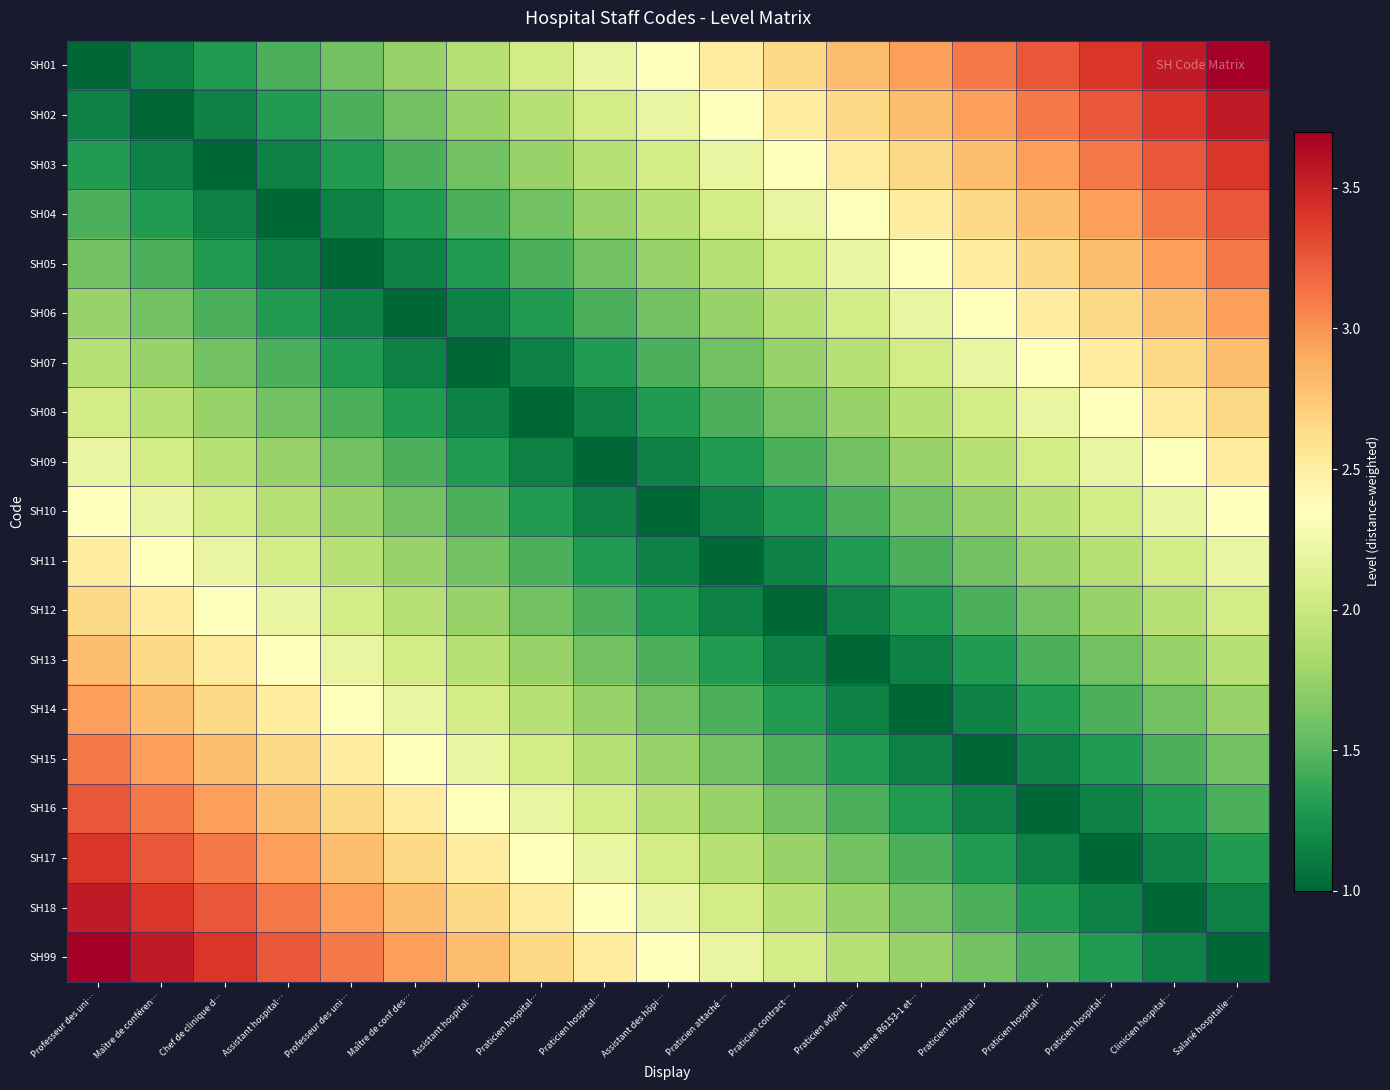

Reading left to right, list all the values displayed in this chart.

SH01: Professeur des uni…=1.0	Maître de conféren…=1.1	Chef de clinique d…=1.3	Assistant hospital…=1.4	Professeur des uni…=1.6	Maître de conf des…=1.8	Assistant hospital…=1.9	Praticien hospital…=2.0	Praticien hospital…=2.2	Assistant des hôpi…=2.3	Praticien attaché …=2.5	Praticien contract…=2.6	Praticien adjoint …=2.8	Interne R6153-1 et…=3.0	Praticien Hospital…=3.1	Praticien hospital…=3.2	Praticien hospital…=3.4	Clinicien hospital…=3.5	Salarié hospitalie…=3.7
SH02: Professeur des uni…=1.1	Maître de conféren…=1.0	Chef de clinique d…=1.1	Assistant hospital…=1.3	Professeur des uni…=1.4	Maître de conf des…=1.6	Assistant hospital…=1.8	Praticien hospital…=1.9	Praticien hospital…=2.0	Assistant des hôpi…=2.2	Praticien attaché …=2.3	Praticien contract…=2.5	Praticien adjoint …=2.6	Interne R6153-1 et…=2.8	Praticien Hospital…=3.0	Praticien hospital…=3.1	Praticien hospital…=3.2	Clinicien hospital…=3.4	Salarié hospitalie…=3.5
SH03: Professeur des uni…=1.3	Maître de conféren…=1.1	Chef de clinique d…=1.0	Assistant hospital…=1.1	Professeur des uni…=1.3	Maître de conf des…=1.4	Assistant hospital…=1.6	Praticien hospital…=1.8	Praticien hospital…=1.9	Assistant des hôpi…=2.0	Praticien attaché …=2.2	Praticien contract…=2.3	Praticien adjoint …=2.5	Interne R6153-1 et…=2.6	Praticien Hospital…=2.8	Praticien hospital…=3.0	Praticien hospital…=3.1	Clinicien hospital…=3.2	Salarié hospitalie…=3.4
SH04: Professeur des uni…=1.4	Maître de conféren…=1.3	Chef de clinique d…=1.1	Assistant hospital…=1.0	Professeur des uni…=1.1	Maître de conf des…=1.3	Assistant hospital…=1.4	Praticien hospital…=1.6	Praticien hospital…=1.8	Assistant des hôpi…=1.9	Praticien attaché …=2.0	Praticien contract…=2.2	Praticien adjoint …=2.3	Interne R6153-1 et…=2.5	Praticien Hospital…=2.6	Praticien hospital…=2.8	Praticien hospital…=3.0	Clinicien hospital…=3.1	Salarié hospitalie…=3.2
SH05: Professeur des uni…=1.6	Maître de conféren…=1.4	Chef de clinique d…=1.3	Assistant hospital…=1.1	Professeur des uni…=1.0	Maître de conf des…=1.1	Assistant hospital…=1.3	Praticien hospital…=1.4	Praticien hospital…=1.6	Assistant des hôpi…=1.8	Praticien attaché …=1.9	Praticien contract…=2.0	Praticien adjoint …=2.2	Interne R6153-1 et…=2.3	Praticien Hospital…=2.5	Praticien hospital…=2.6	Praticien hospital…=2.8	Clinicien hospital…=3.0	Salarié hospitalie…=3.1
SH06: Professeur des uni…=1.8	Maître de conféren…=1.6	Chef de clinique d…=1.4	Assistant hospital…=1.3	Professeur des uni…=1.1	Maître de conf des…=1.0	Assistant hospital…=1.1	Praticien hospital…=1.3	Praticien hospital…=1.4	Assistant des hôpi…=1.6	Praticien attaché …=1.8	Praticien contract…=1.9	Praticien adjoint …=2.0	Interne R6153-1 et…=2.2	Praticien Hospital…=2.3	Praticien hospital…=2.5	Praticien hospital…=2.6	Clinicien hospital…=2.8	Salarié hospitalie…=3.0
SH07: Professeur des uni…=1.9	Maître de conféren…=1.8	Chef de clinique d…=1.6	Assistant hospital…=1.4	Professeur des uni…=1.3	Maître de conf des…=1.1	Assistant hospital…=1.0	Praticien hospital…=1.1	Praticien hospital…=1.3	Assistant des hôpi…=1.4	Praticien attaché …=1.6	Praticien contract…=1.8	Praticien adjoint …=1.9	Interne R6153-1 et…=2.0	Praticien Hospital…=2.2	Praticien hospital…=2.3	Praticien hospital…=2.5	Clinicien hospital…=2.6	Salarié hospitalie…=2.8
SH08: Professeur des uni…=2.0	Maître de conféren…=1.9	Chef de clinique d…=1.8	Assistant hospital…=1.6	Professeur des uni…=1.4	Maître de conf des…=1.3	Assistant hospital…=1.1	Praticien hospital…=1.0	Praticien hospital…=1.1	Assistant des hôpi…=1.3	Praticien attaché …=1.4	Praticien contract…=1.6	Praticien adjoint …=1.8	Interne R6153-1 et…=1.9	Praticien Hospital…=2.0	Praticien hospital…=2.2	Praticien hospital…=2.3	Clinicien hospital…=2.5	Salarié hospitalie…=2.6
SH09: Professeur des uni…=2.2	Maître de conféren…=2.0	Chef de clinique d…=1.9	Assistant hospital…=1.8	Professeur des uni…=1.6	Maître de conf des…=1.4	Assistant hospital…=1.3	Praticien hospital…=1.1	Praticien hospital…=1.0	Assistant des hôpi…=1.1	Praticien attaché …=1.3	Praticien contract…=1.4	Praticien adjoint …=1.6	Interne R6153-1 et…=1.8	Praticien Hospital…=1.9	Praticien hospital…=2.0	Praticien hospital…=2.2	Clinicien hospital…=2.3	Salarié hospitalie…=2.5
SH10: Professeur des uni…=2.3	Maître de conféren…=2.2	Chef de clinique d…=2.0	Assistant hospital…=1.9	Professeur des uni…=1.8	Maître de conf des…=1.6	Assistant hospital…=1.4	Praticien hospital…=1.3	Praticien hospital…=1.1	Assistant des hôpi…=1.0	Praticien attaché …=1.1	Praticien contract…=1.3	Praticien adjoint …=1.4	Interne R6153-1 et…=1.6	Praticien Hospital…=1.8	Praticien hospital…=1.9	Praticien hospital…=2.0	Clinicien hospital…=2.2	Salarié hospitalie…=2.3
SH11: Professeur des uni…=2.5	Maître de conféren…=2.3	Chef de clinique d…=2.2	Assistant hospital…=2.0	Professeur des uni…=1.9	Maître de conf des…=1.8	Assistant hospital…=1.6	Praticien hospital…=1.4	Praticien hospital…=1.3	Assistant des hôpi…=1.1	Praticien attaché …=1.0	Praticien contract…=1.1	Praticien adjoint …=1.3	Interne R6153-1 et…=1.4	Praticien Hospital…=1.6	Praticien hospital…=1.8	Praticien hospital…=1.9	Clinicien hospital…=2.0	Salarié hospitalie…=2.2
SH12: Professeur des uni…=2.6	Maître de conféren…=2.5	Chef de clinique d…=2.3	Assistant hospital…=2.2	Professeur des uni…=2.0	Maître de conf des…=1.9	Assistant hospital…=1.8	Praticien hospital…=1.6	Praticien hospital…=1.4	Assistant des hôpi…=1.3	Praticien attaché …=1.1	Praticien contract…=1.0	Praticien adjoint …=1.1	Interne R6153-1 et…=1.3	Praticien Hospital…=1.4	Praticien hospital…=1.6	Praticien hospital…=1.8	Clinicien hospital…=1.9	Salarié hospitalie…=2.0
SH13: Professeur des uni…=2.8	Maître de conféren…=2.6	Chef de clinique d…=2.5	Assistant hospital…=2.3	Professeur des uni…=2.2	Maître de conf des…=2.0	Assistant hospital…=1.9	Praticien hospital…=1.8	Praticien hospital…=1.6	Assistant des hôpi…=1.4	Praticien attaché …=1.3	Praticien contract…=1.1	Praticien adjoint …=1.0	Interne R6153-1 et…=1.1	Praticien Hospital…=1.3	Praticien hospital…=1.4	Praticien hospital…=1.6	Clinicien hospital…=1.8	Salarié hospitalie…=1.9
SH14: Professeur des uni…=3.0	Maître de conféren…=2.8	Chef de clinique d…=2.6	Assistant hospital…=2.5	Professeur des uni…=2.3	Maître de conf des…=2.2	Assistant hospital…=2.0	Praticien hospital…=1.9	Praticien hospital…=1.8	Assistant des hôpi…=1.6	Praticien attaché …=1.4	Praticien contract…=1.3	Praticien adjoint …=1.1	Interne R6153-1 et…=1.0	Praticien Hospital…=1.1	Praticien hospital…=1.3	Praticien hospital…=1.4	Clinicien hospital…=1.6	Salarié hospitalie…=1.8
SH15: Professeur des uni…=3.1	Maître de conféren…=3.0	Chef de clinique d…=2.8	Assistant hospital…=2.6	Professeur des uni…=2.5	Maître de conf des…=2.3	Assistant hospital…=2.2	Praticien hospital…=2.0	Praticien hospital…=1.9	Assistant des hôpi…=1.8	Praticien attaché …=1.6	Praticien contract…=1.4	Praticien adjoint …=1.3	Interne R6153-1 et…=1.1	Praticien Hospital…=1.0	Praticien hospital…=1.1	Praticien hospital…=1.3	Clinicien hospital…=1.4	Salarié hospitalie…=1.6
SH16: Professeur des uni…=3.2	Maître de conféren…=3.1	Chef de clinique d…=3.0	Assistant hospital…=2.8	Professeur des uni…=2.6	Maître de conf des…=2.5	Assistant hospital…=2.3	Praticien hospital…=2.2	Praticien hospital…=2.0	Assistant des hôpi…=1.9	Praticien attaché …=1.8	Praticien contract…=1.6	Praticien adjoint …=1.4	Interne R6153-1 et…=1.3	Praticien Hospital…=1.1	Praticien hospital…=1.0	Praticien hospital…=1.1	Clinicien hospital…=1.3	Salarié hospitalie…=1.4
SH17: Professeur des uni…=3.4	Maître de conféren…=3.2	Chef de clinique d…=3.1	Assistant hospital…=3.0	Professeur des uni…=2.8	Maître de conf des…=2.6	Assistant hospital…=2.5	Praticien hospital…=2.3	Praticien hospital…=2.2	Assistant des hôpi…=2.0	Praticien attaché …=1.9	Praticien contract…=1.8	Praticien adjoint …=1.6	Interne R6153-1 et…=1.4	Praticien Hospital…=1.3	Praticien hospital…=1.1	Praticien hospital…=1.0	Clinicien hospital…=1.1	Salarié hospitalie…=1.3
SH18: Professeur des uni…=3.5	Maître de conféren…=3.4	Chef de clinique d…=3.2	Assistant hospital…=3.1	Professeur des uni…=3.0	Maître de conf des…=2.8	Assistant hospital…=2.6	Praticien hospital…=2.5	Praticien hospital…=2.3	Assistant des hôpi…=2.2	Praticien attaché …=2.0	Praticien contract…=1.9	Praticien adjoint …=1.8	Interne R6153-1 et…=1.6	Praticien Hospital…=1.4	Praticien hospital…=1.3	Praticien hospital…=1.1	Clinicien hospital…=1.0	Salarié hospitalie…=1.1
SH99: Professeur des uni…=3.7	Maître de conféren…=3.5	Chef de clinique d…=3.4	Assistant hospital…=3.2	Professeur des uni…=3.1	Maître de conf des…=3.0	Assistant hospital…=2.8	Praticien hospital…=2.6	Praticien hospital…=2.5	Assistant des hôpi…=2.3	Praticien attaché …=2.2	Praticien contract…=2.0	Praticien adjoint …=1.9	Interne R6153-1 et…=1.8	Praticien Hospital…=1.6	Praticien hospital…=1.4	Praticien hospital…=1.3	Clinicien hospital…=1.1	Salarié hospitalie…=1.0